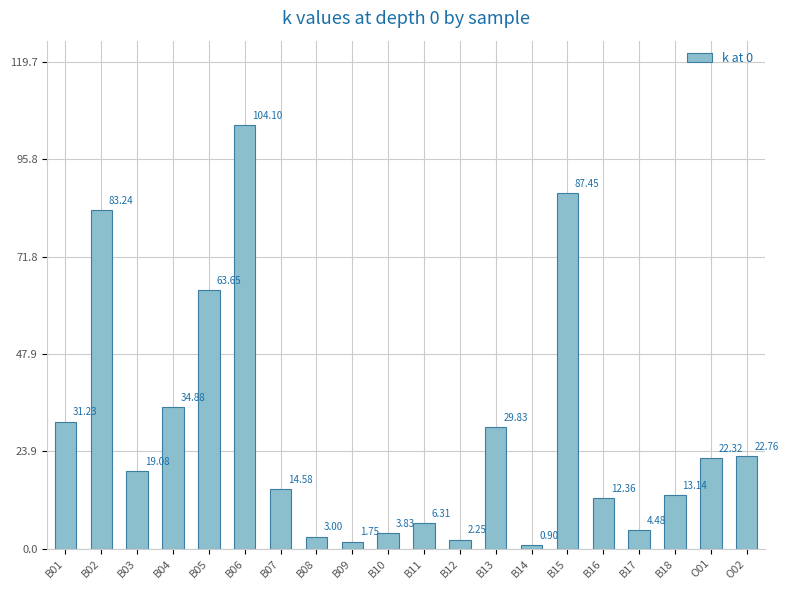

List the labels in order of value, smallest first.

B14, B09, B12, B08, B10, B17, B11, B16, B18, B07, B03, O01, O02, B13, B01, B04, B05, B02, B15, B06